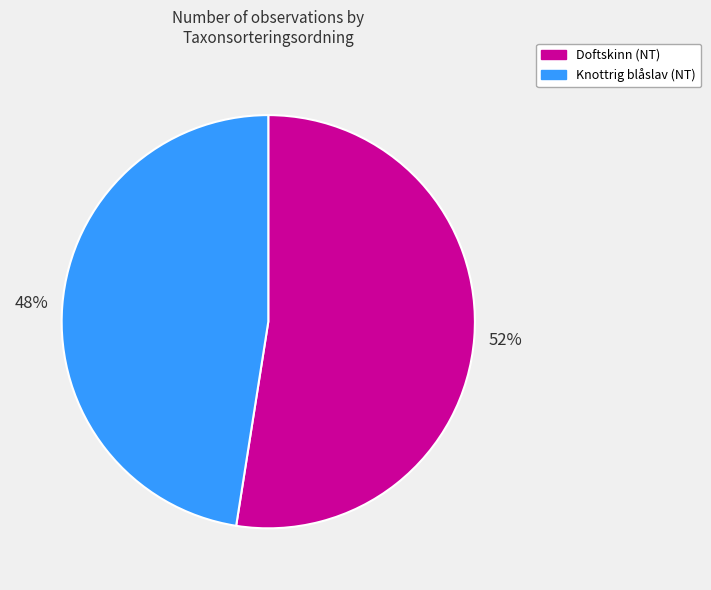

How many segments does this pie chart have?

2